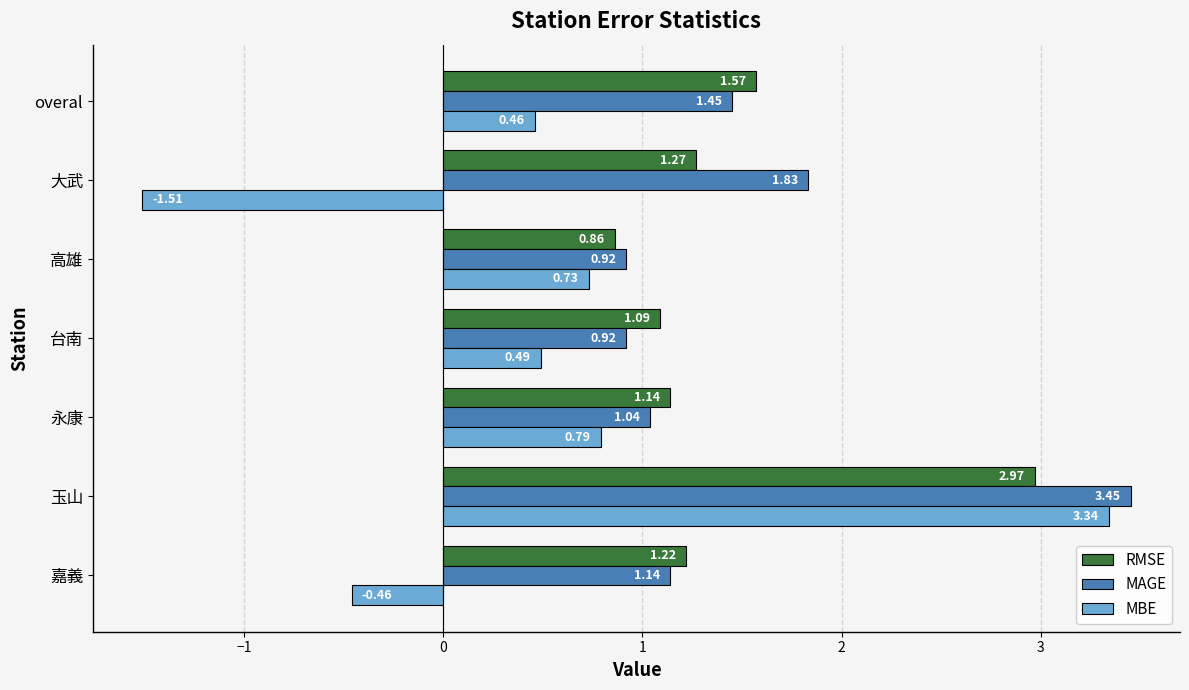

At which category does the chart reach its minimum across all series?

大武